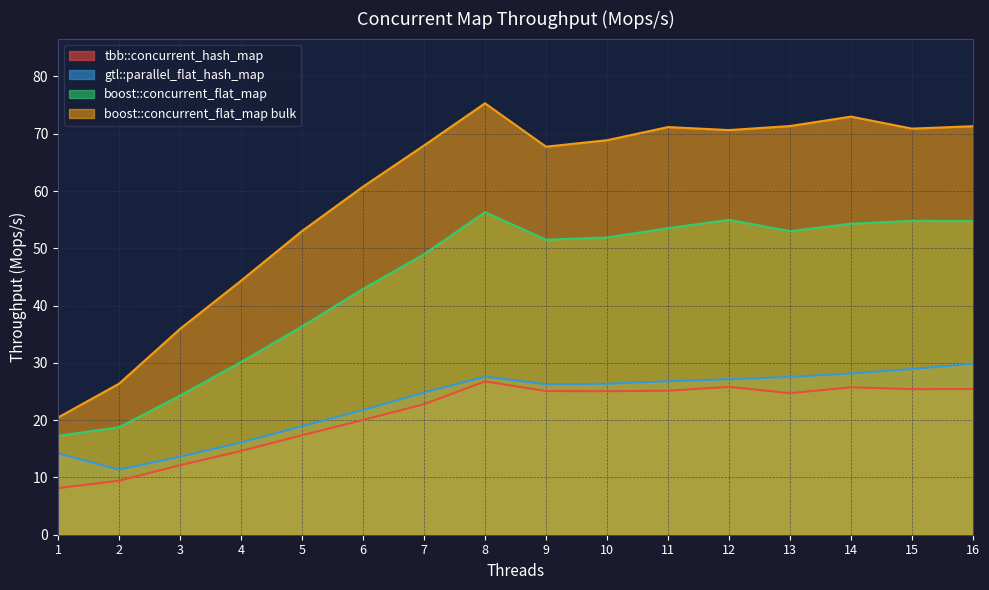

Between 10 and 13, which series saw the biggest shift?

boost::concurrent_flat_map bulk